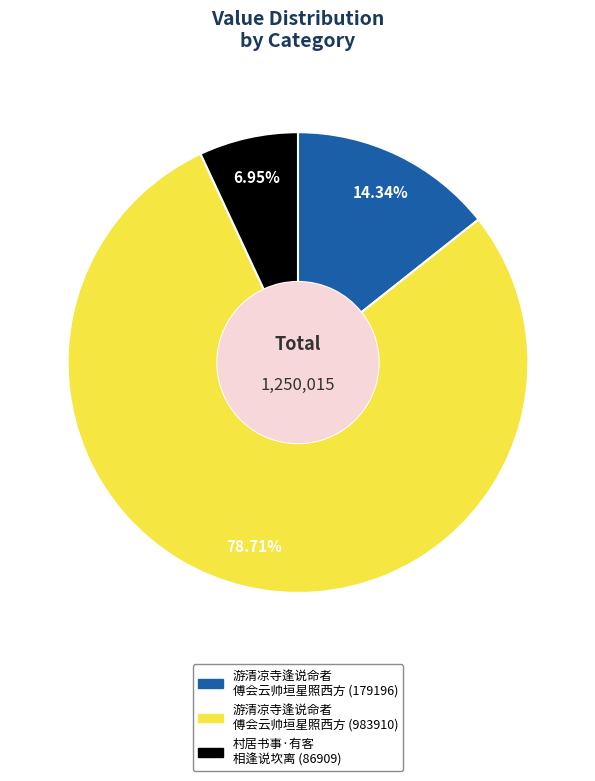

Rank the categories by value from highest to lowest.

游清凉寺逢说命者 傅会云帅垣星照西方 (983910), 游清凉寺逢说命者 傅会云帅垣星照西方 (179196), 村居书事·有客 相逢说坎离 (86909)